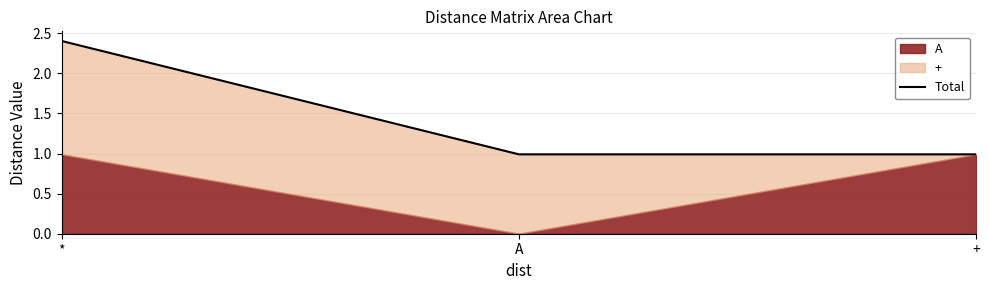

Where is the data nearest to the value 1?

A